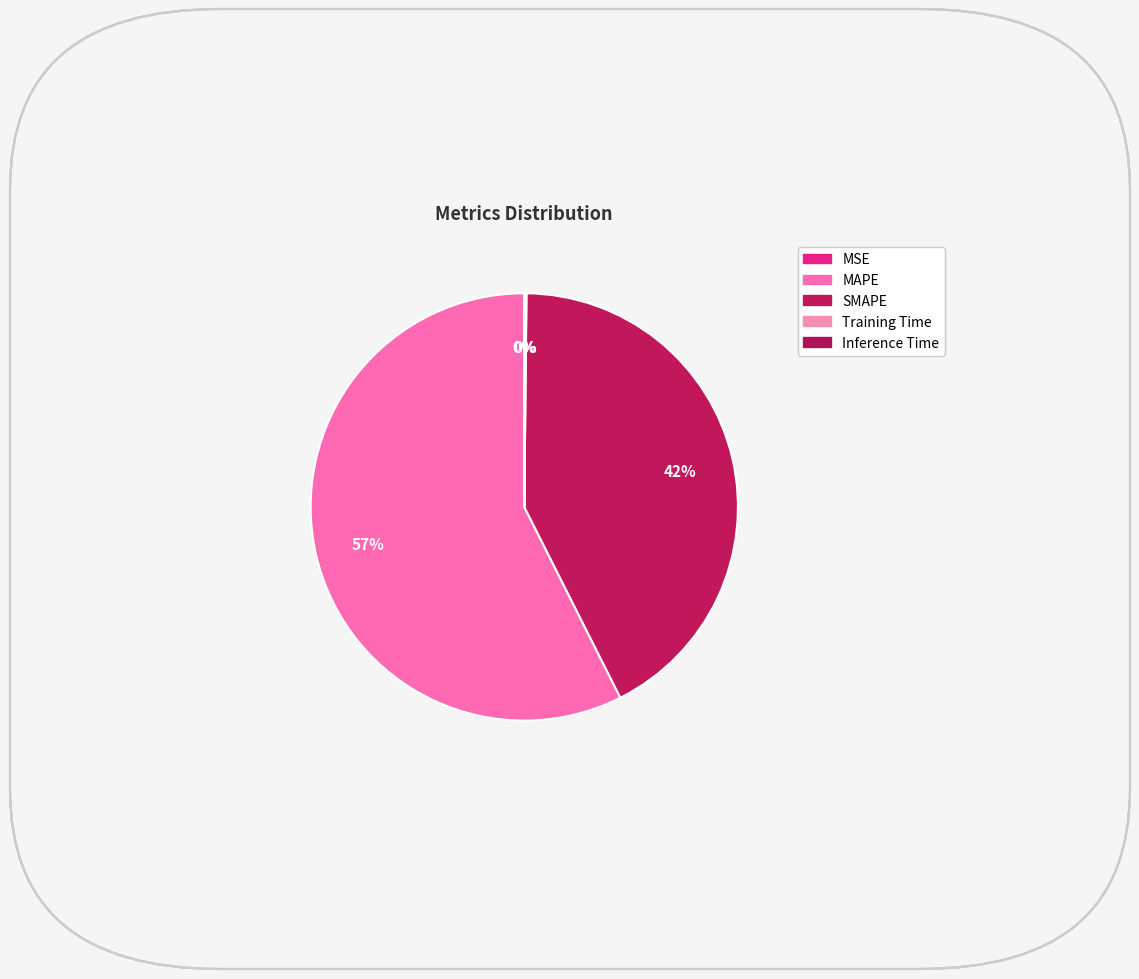

True or false: MAPE accounts for 57% of the total.

True